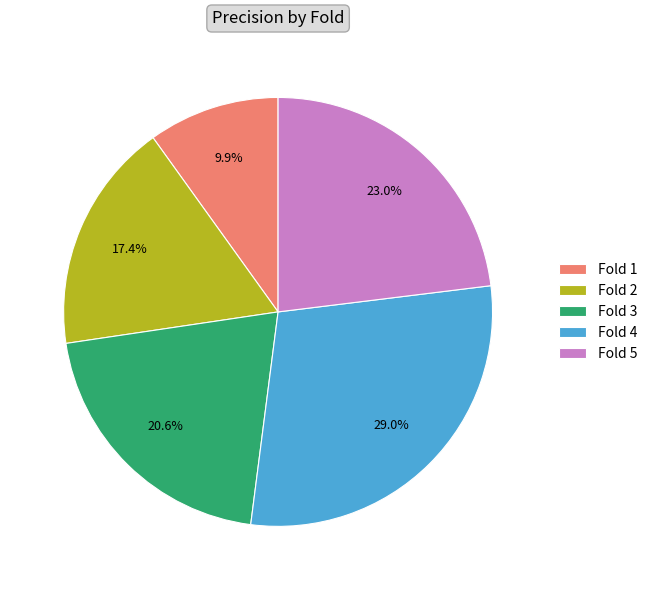

To the nearest percent, what percentage of the pie is Fold 2?

17%